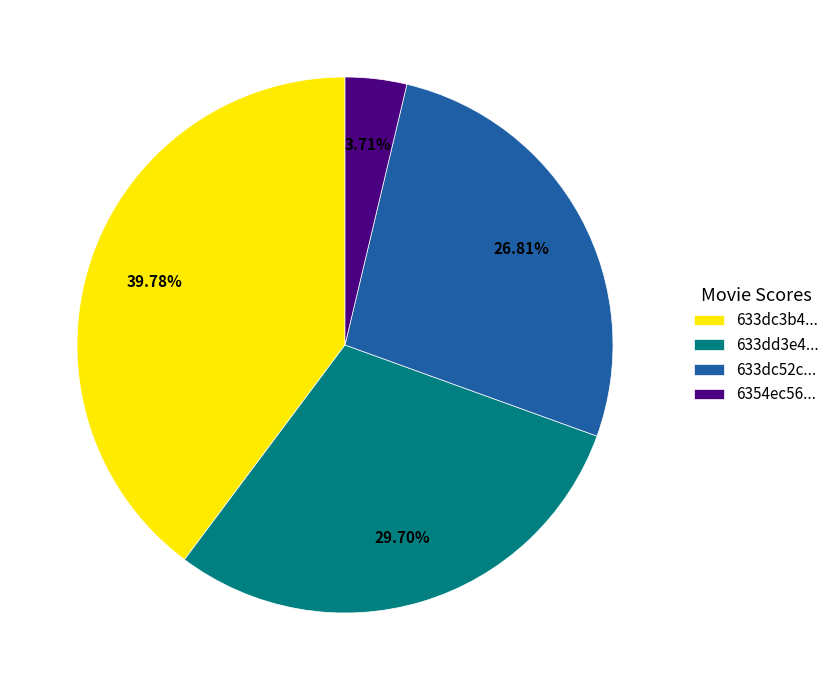

Count the number of slices in the pie.

4